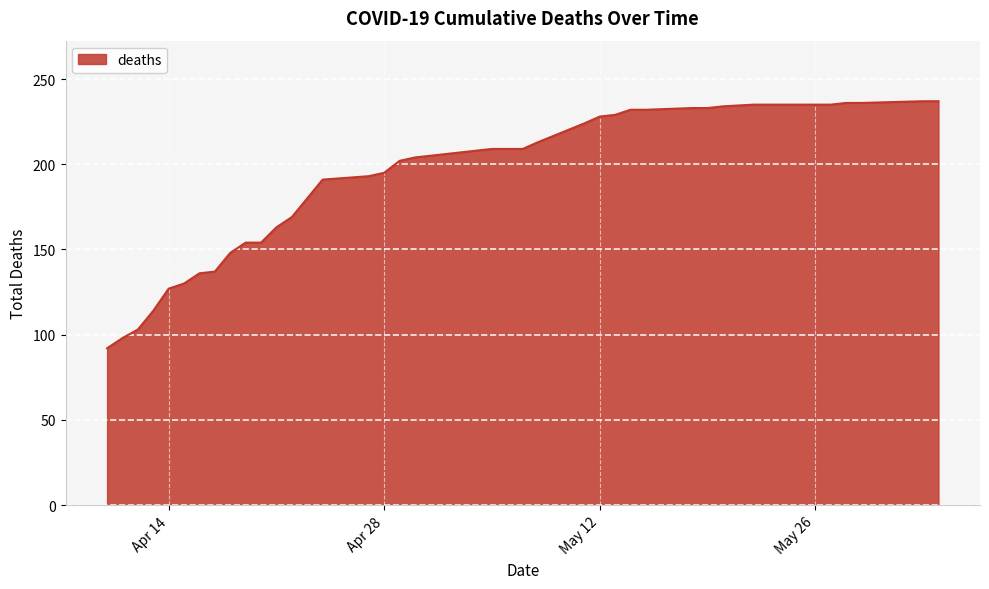

What is the greatest value displayed?

237